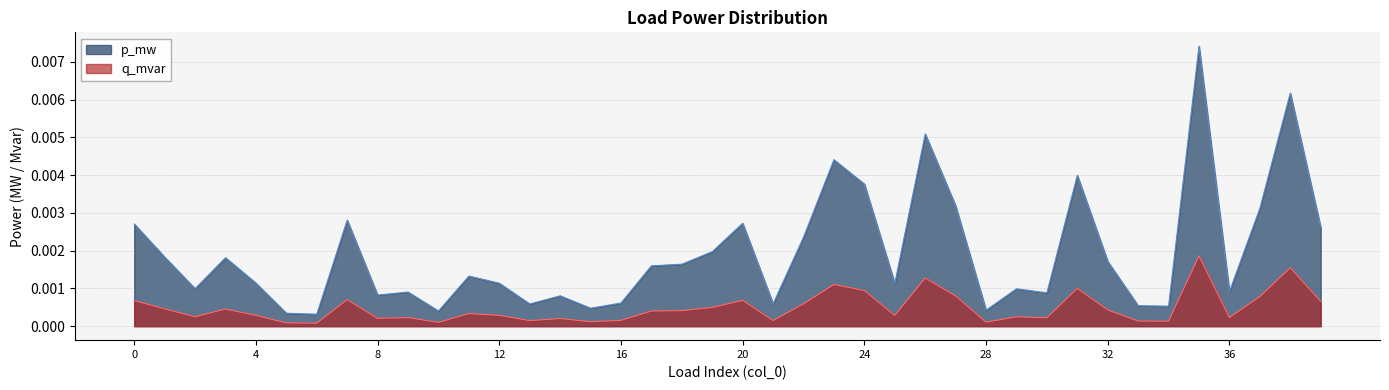

At which category is the sum across all series the highest?

35